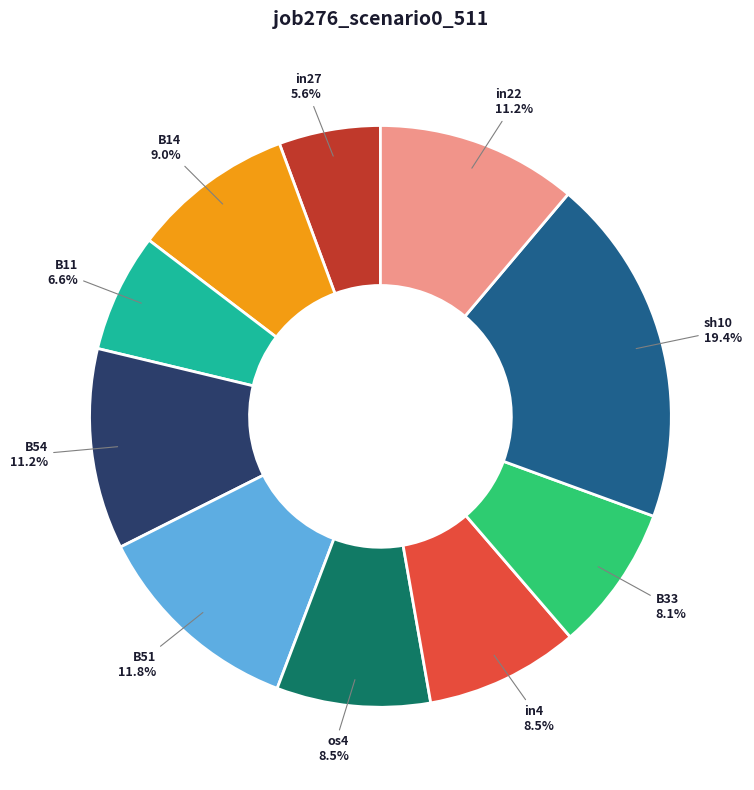

Is there any slice that represents more than half of the pie?

No